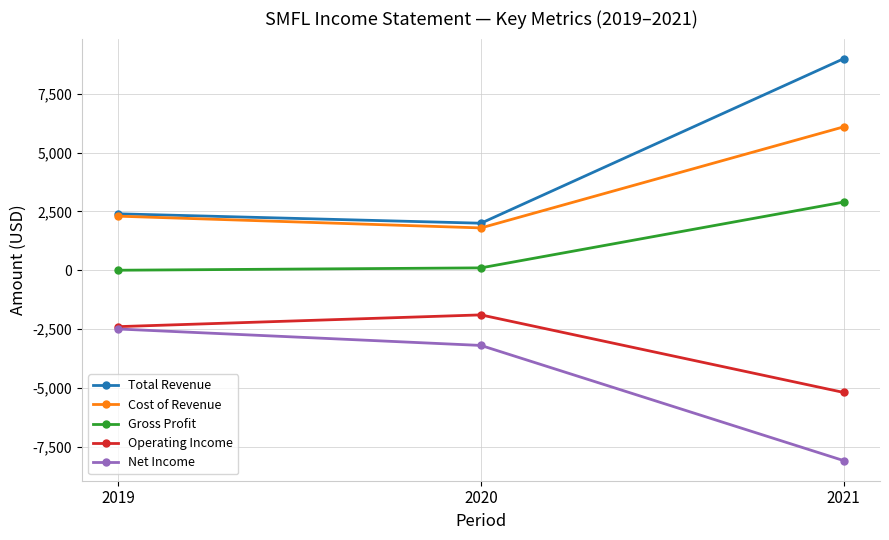

Reading left to right, extract all data points from this chart.

Total Revenue: 2400	2000	9000
Cost of Revenue: 2300	1800	6100
Gross Profit: 0	100	2900
Operating Income: -2400	-1900	-5200
Net Income: -2500	-3200	-8100